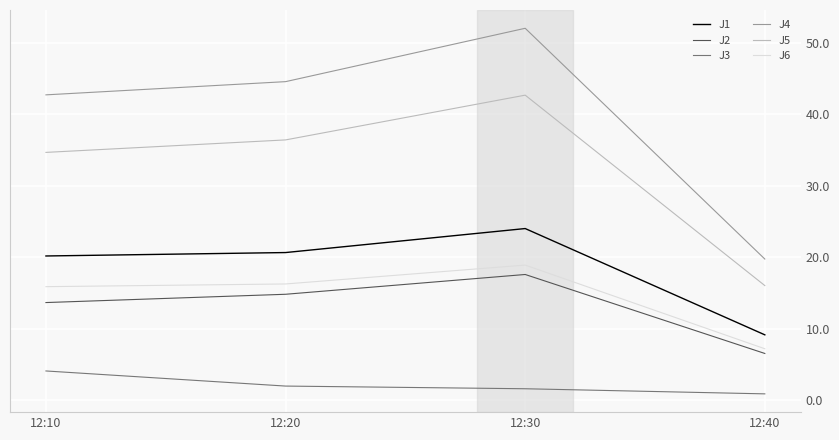

Rank the series at 12:30 from lowest to highest value.

J3, J2, J6, J1, J5, J4